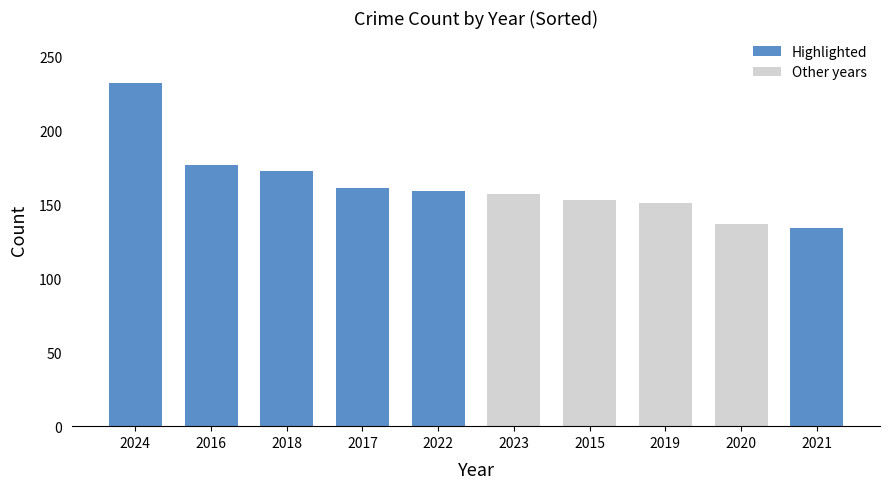

Reading left to right, list all the values displayed in this chart.

2024=232	2016=177	2018=173	2017=161	2022=159	2023=157	2015=153	2019=151	2020=137	2021=134